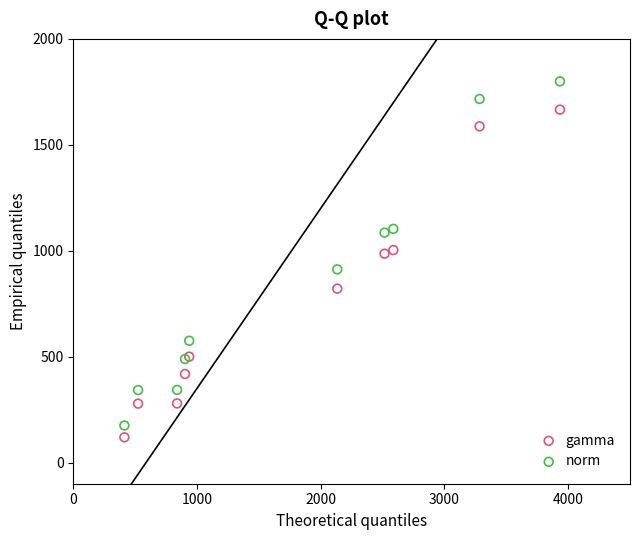

Which series contains the highest Y value?

norm